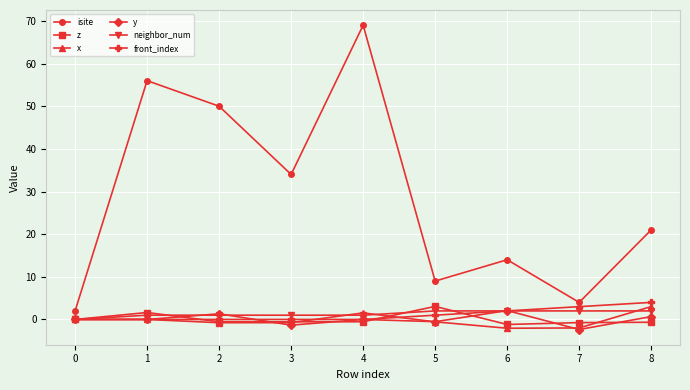

Is the value of y at 7 greater than the value of z at 5?

No